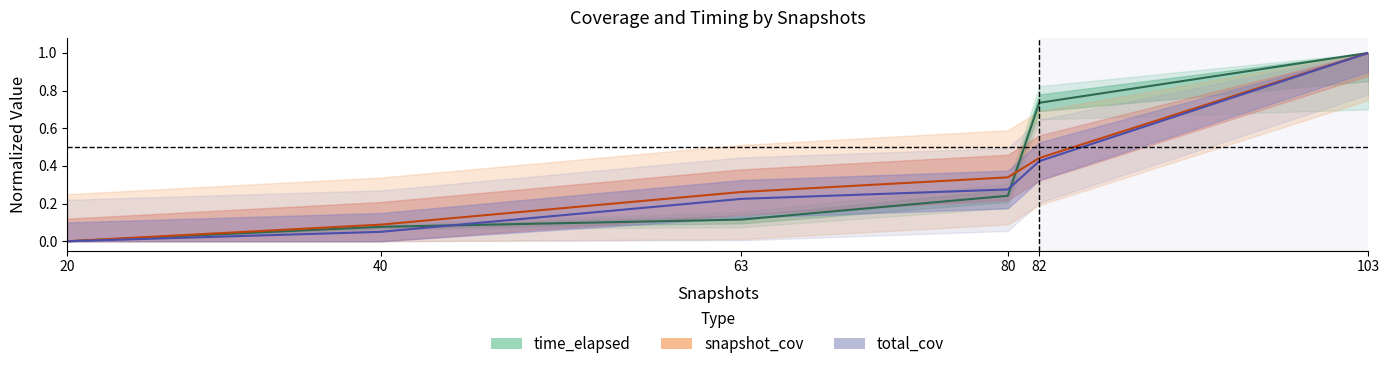

Where is time_elapsed nearest to the value 0?

20